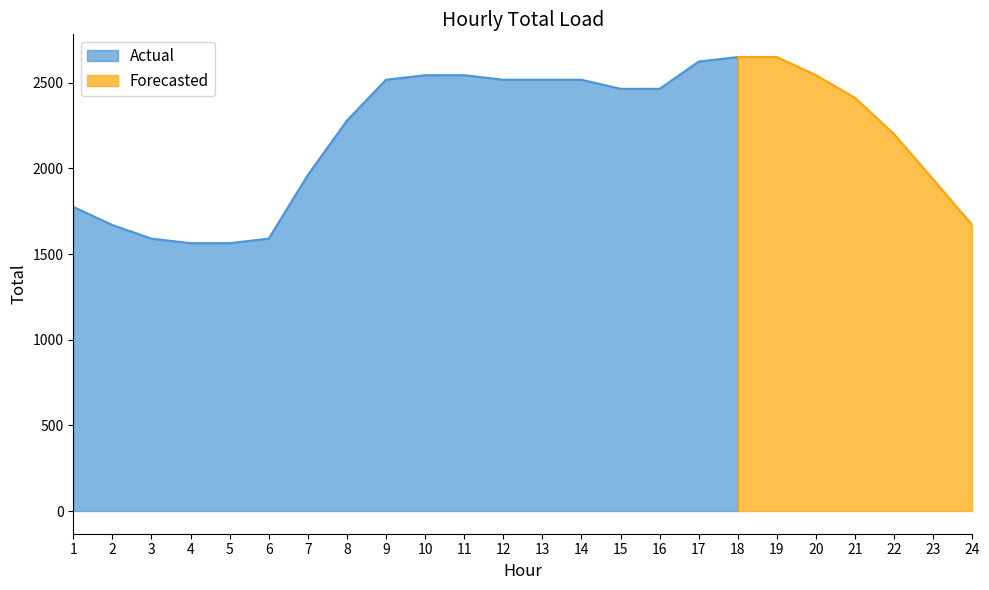

The value of Actual at 15 is 1099.8. True or false?

False